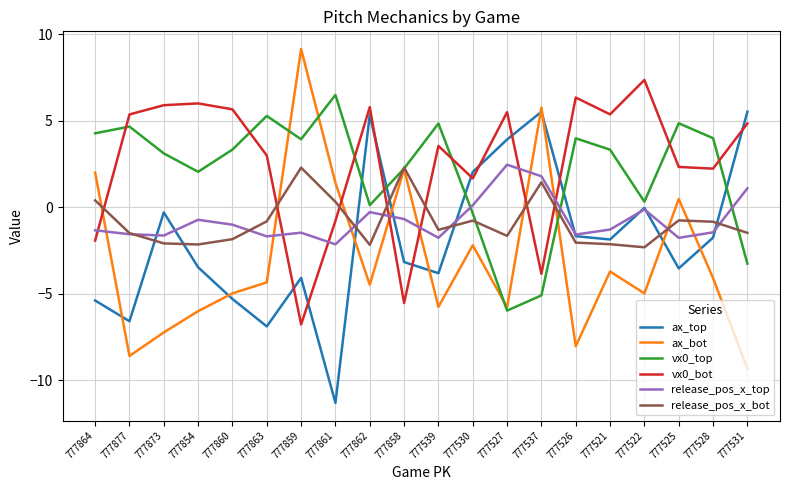

The vx0_top series shows 3.1 at 777873. True or false?

True